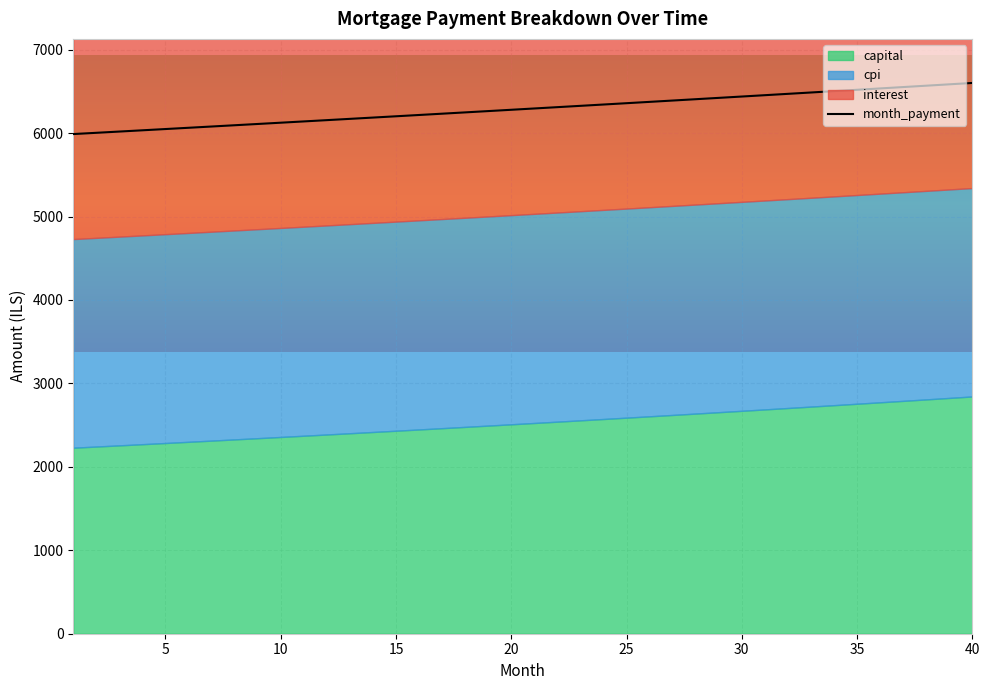

How many data points in capital are above 2525?

20